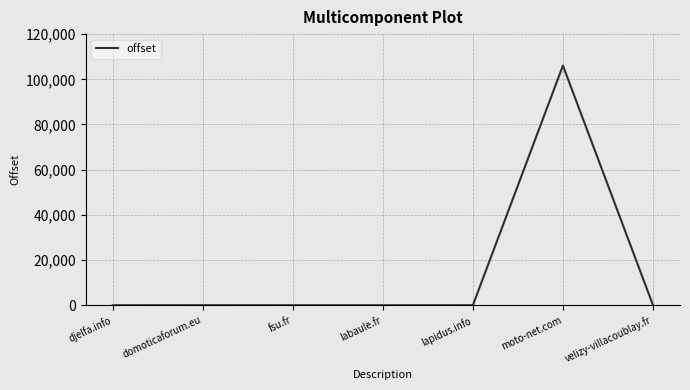

What is the difference between the second highest and minimum values?

87